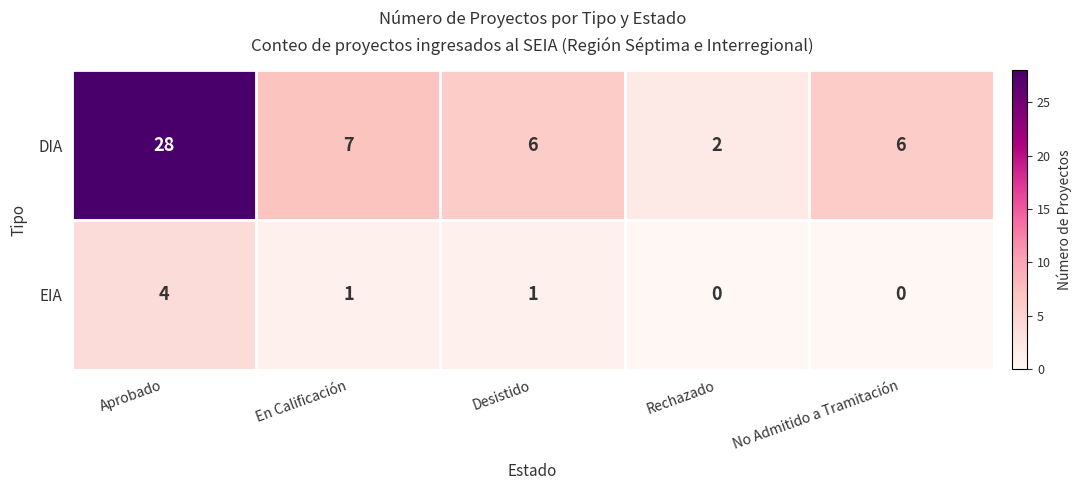

What is the difference between the second highest and minimum values in the DIA series?

5